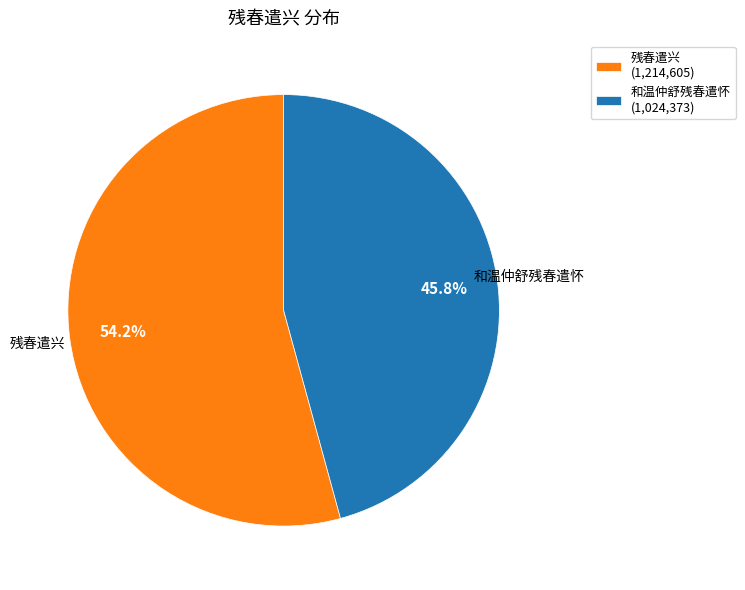

To the nearest percent, what portion does 和温仲舒残春遣怀 represent?

46%